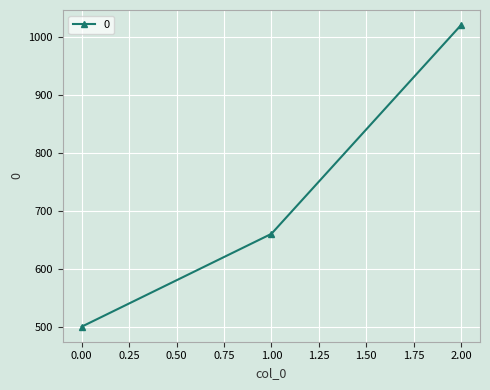

How many distinct data groups are displayed?

1